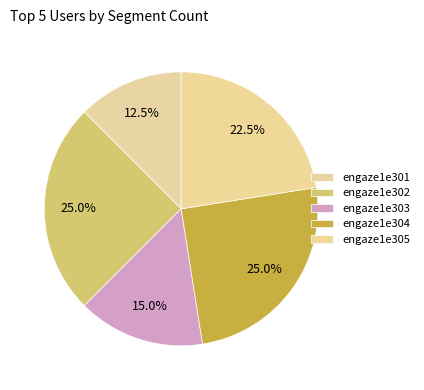

What is the change in value from engaze1e302 to engaze1e303?

-4